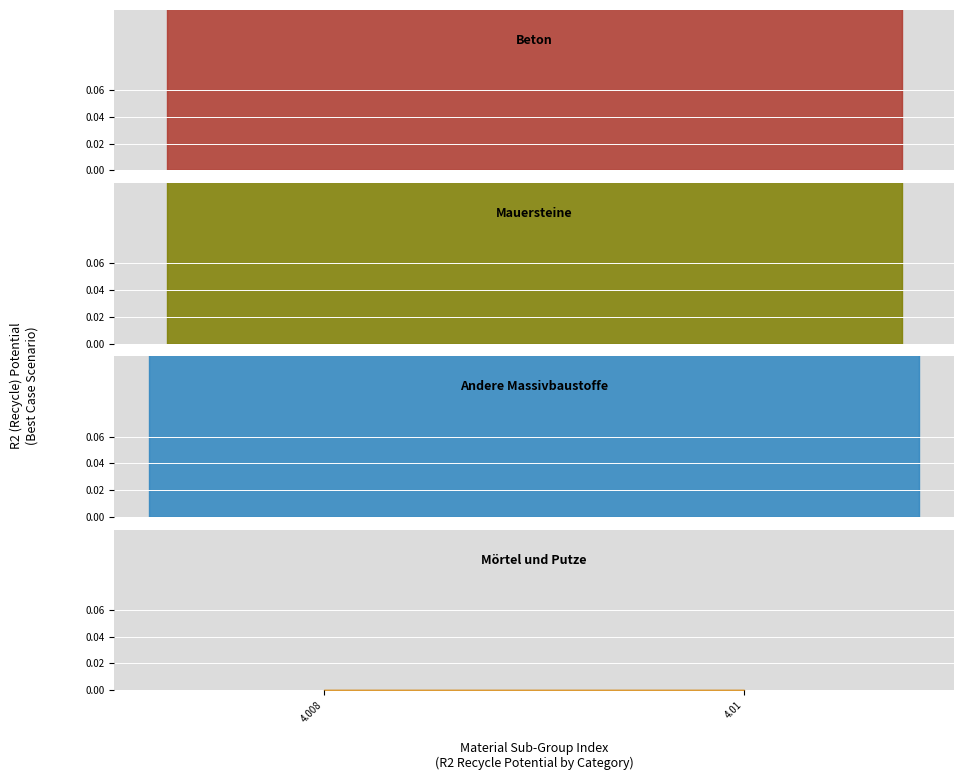

True or false: Mauersteine and Beton intersect in this chart.

False